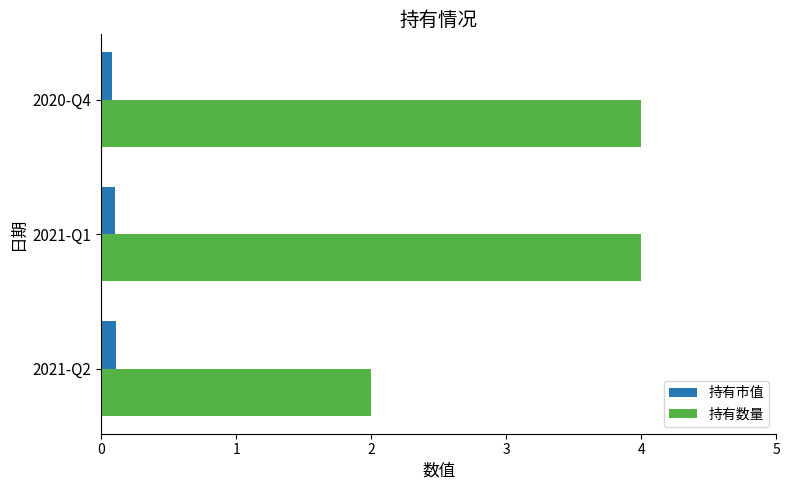

What is the maximum value shown in the chart?

4.0